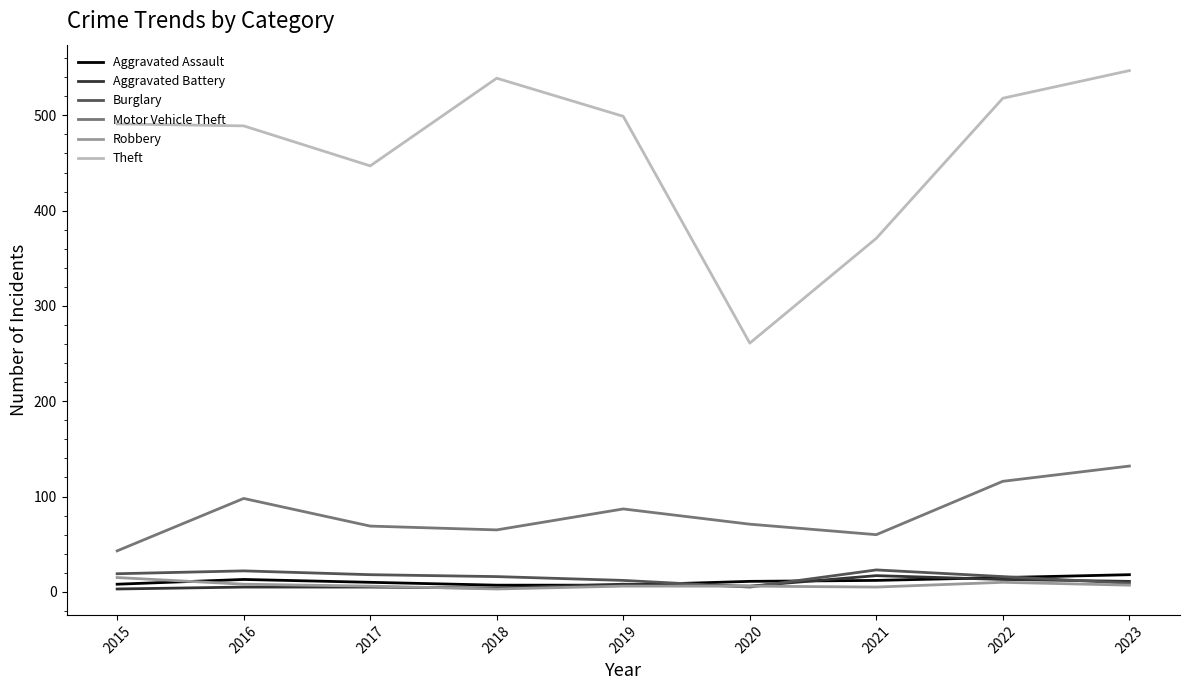

Which series has the largest total across all categories?

Theft